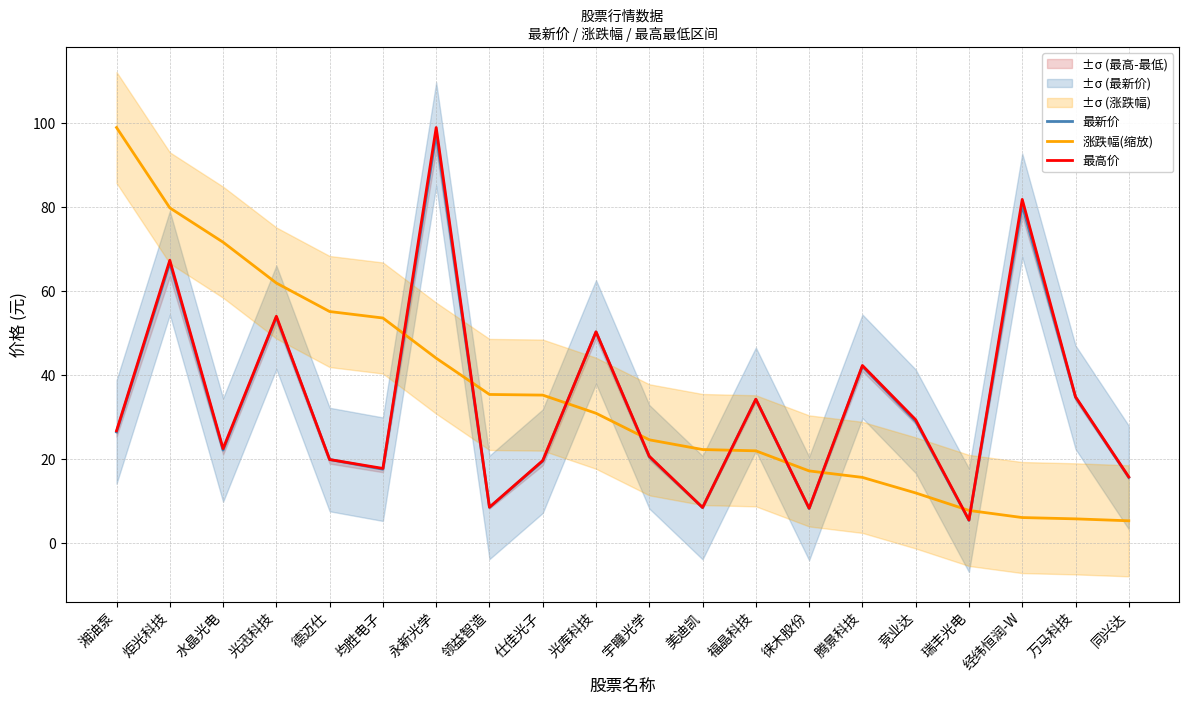

List the labels in order of 最高价 value, smallest first.

瑞丰光电, 徕木股份, 美迪凯, 领益智造, 同兴达, 均胜电子, 仕佳光子, 德迈仕, 宇瞳光学, 水晶光电, 湘油泵, 竞业达, 福晶科技, 万马科技, 腾景科技, 光库科技, 光迅科技, 炬光科技, 经纬恒润-W, 永新光学